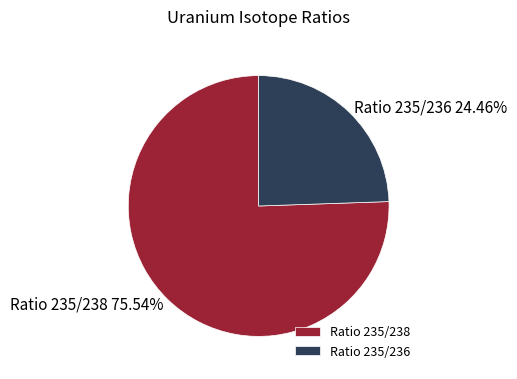

Does any single category account for the majority?

Yes